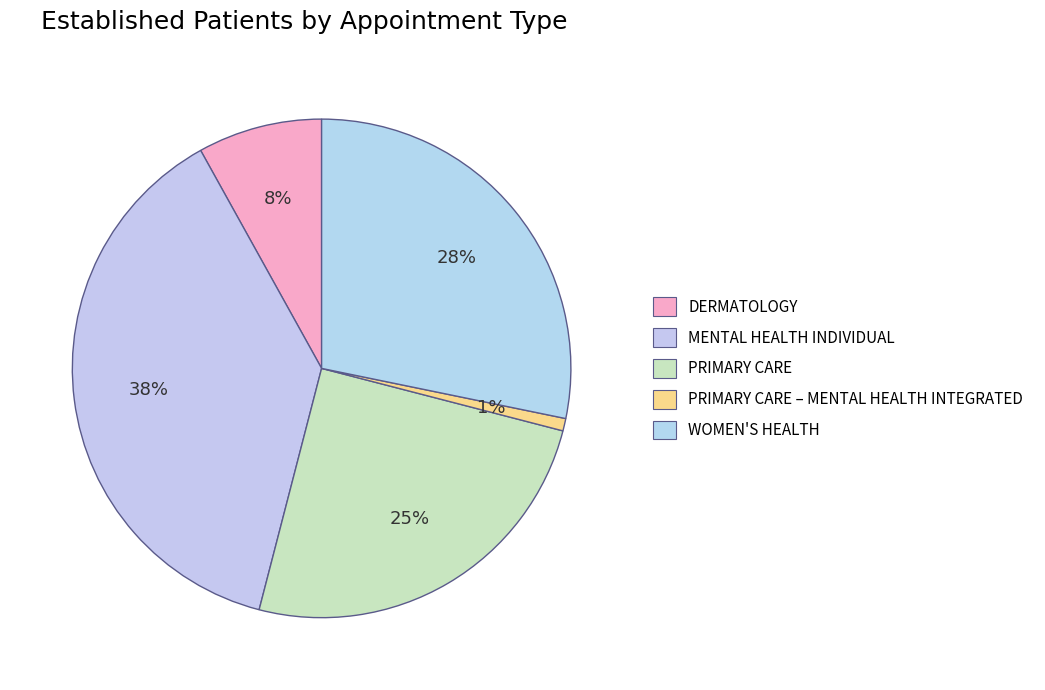

Is it true that PRIMARY CARE – MENTAL HEALTH INTEGRATED is 1% of the pie?

True